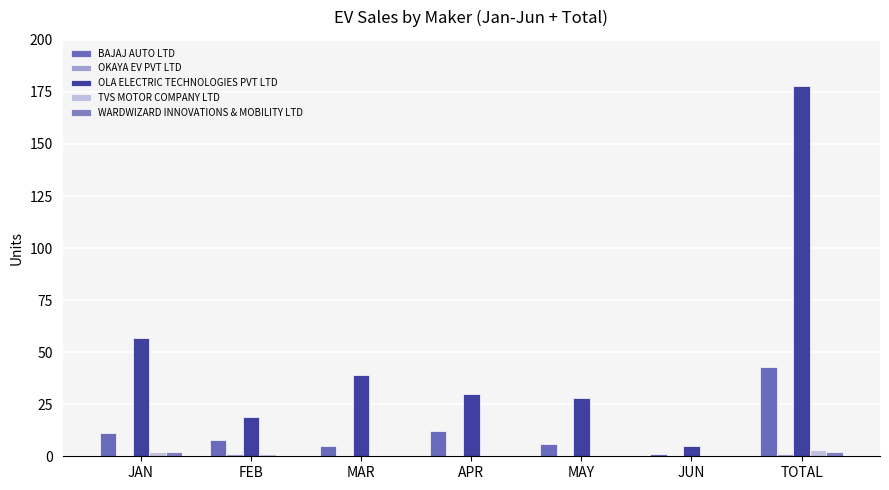

Which series has the largest total across all categories?

OLA ELECTRIC TECHNOLOGIES PVT LTD